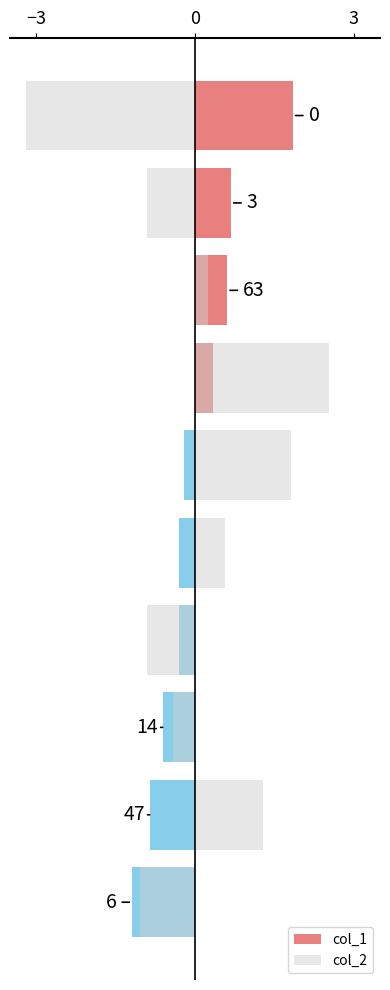

How many values in the col_2 series exceed 0?

5